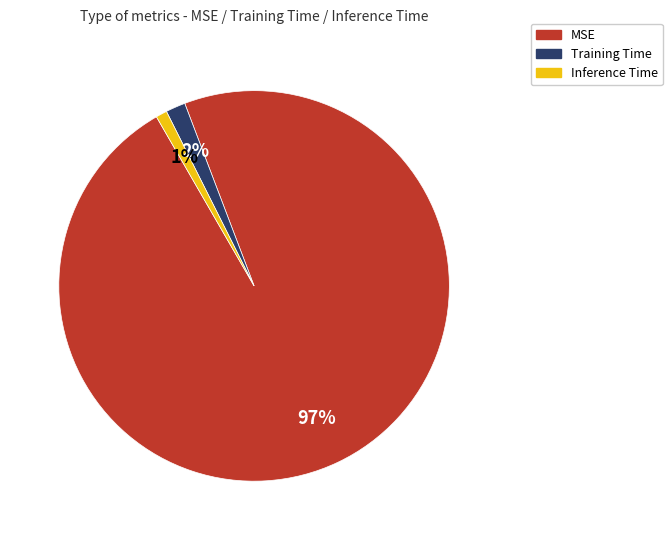

To the nearest percent, what is the combined percentage of MSE and Training Time?

99%